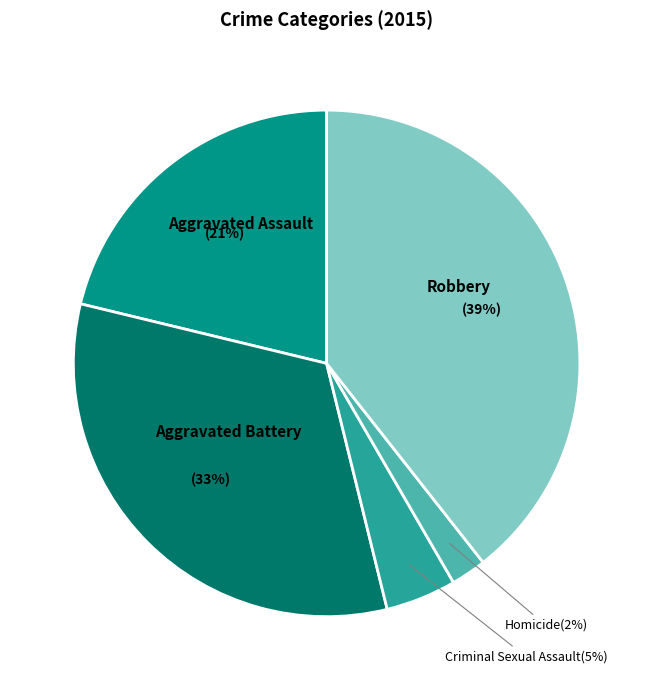

Is it true that Homicide is 2% of the pie?

True